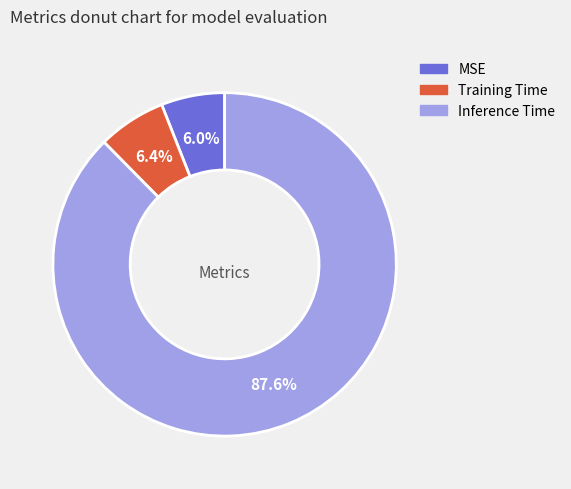

Which category accounts for the majority?

Inference Time